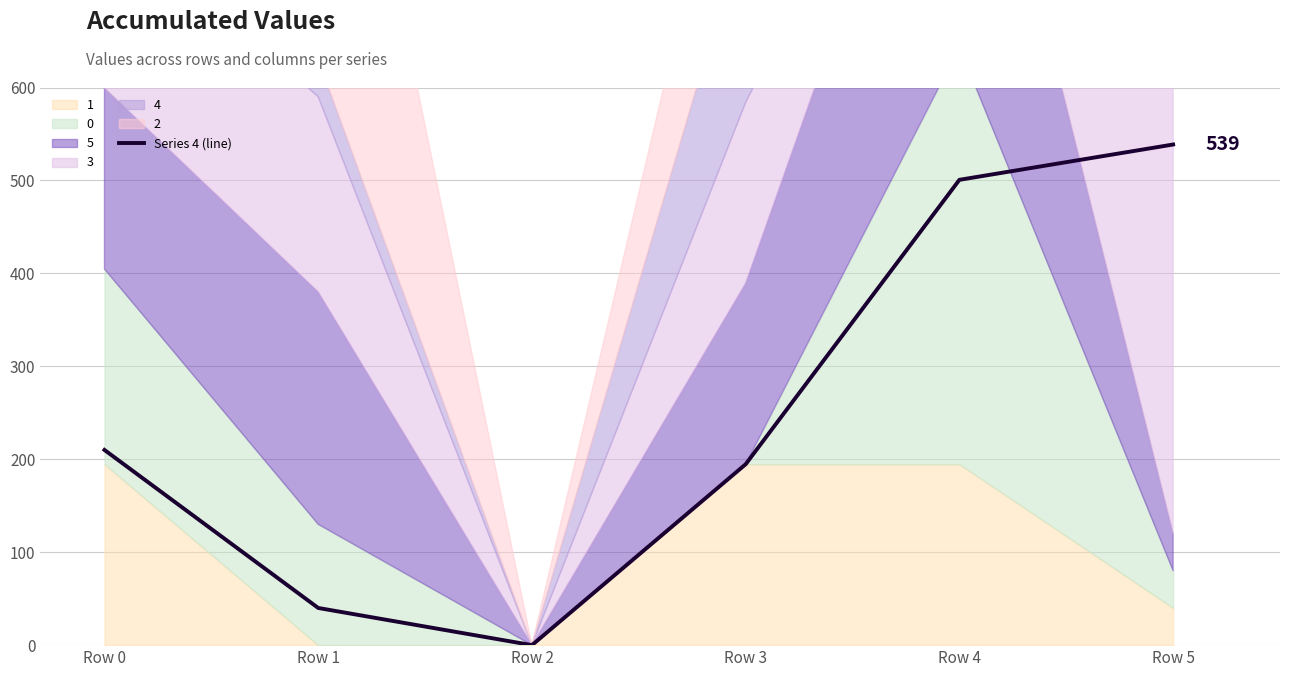

How many data points are less than 210?

3